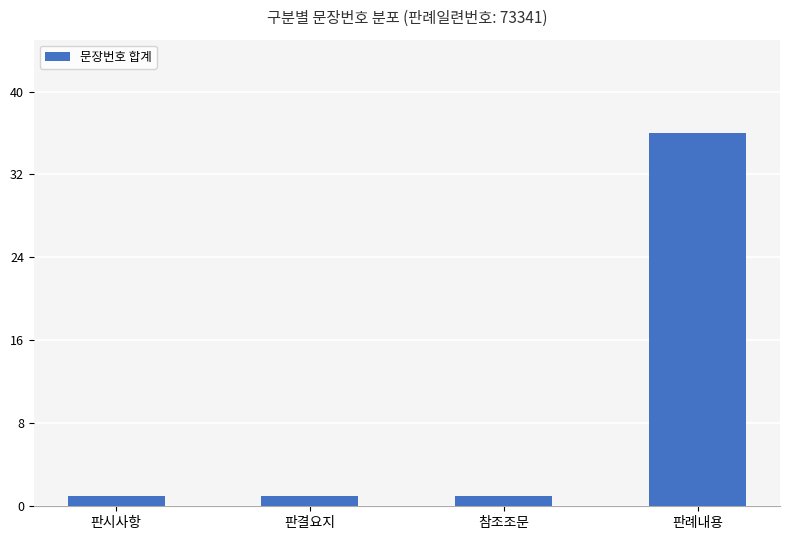

Is it true that the value at 판결요지 is 1?

True